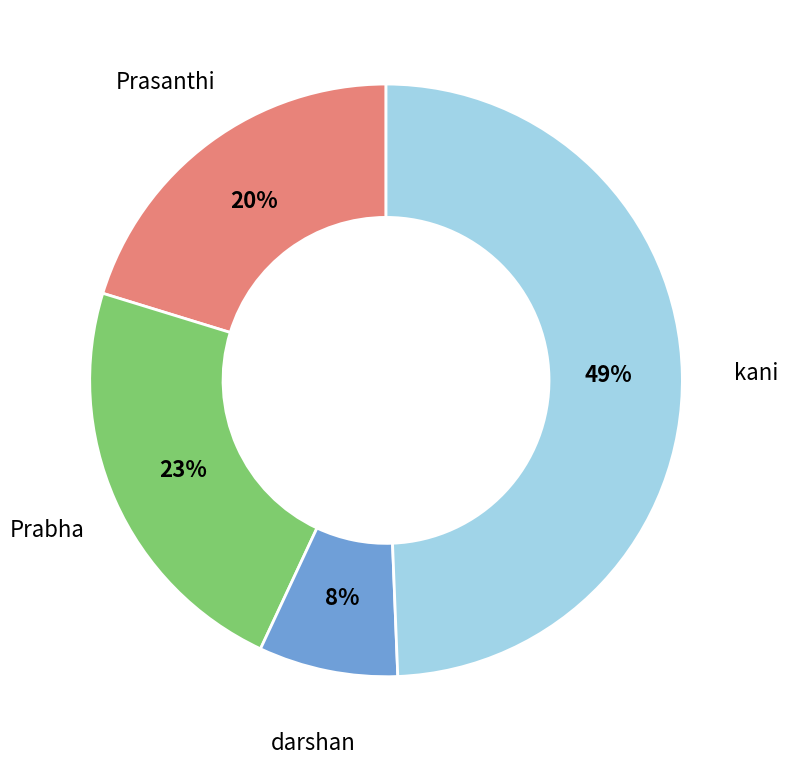

To the nearest percent, what percentage of the pie is Prabha?

23%